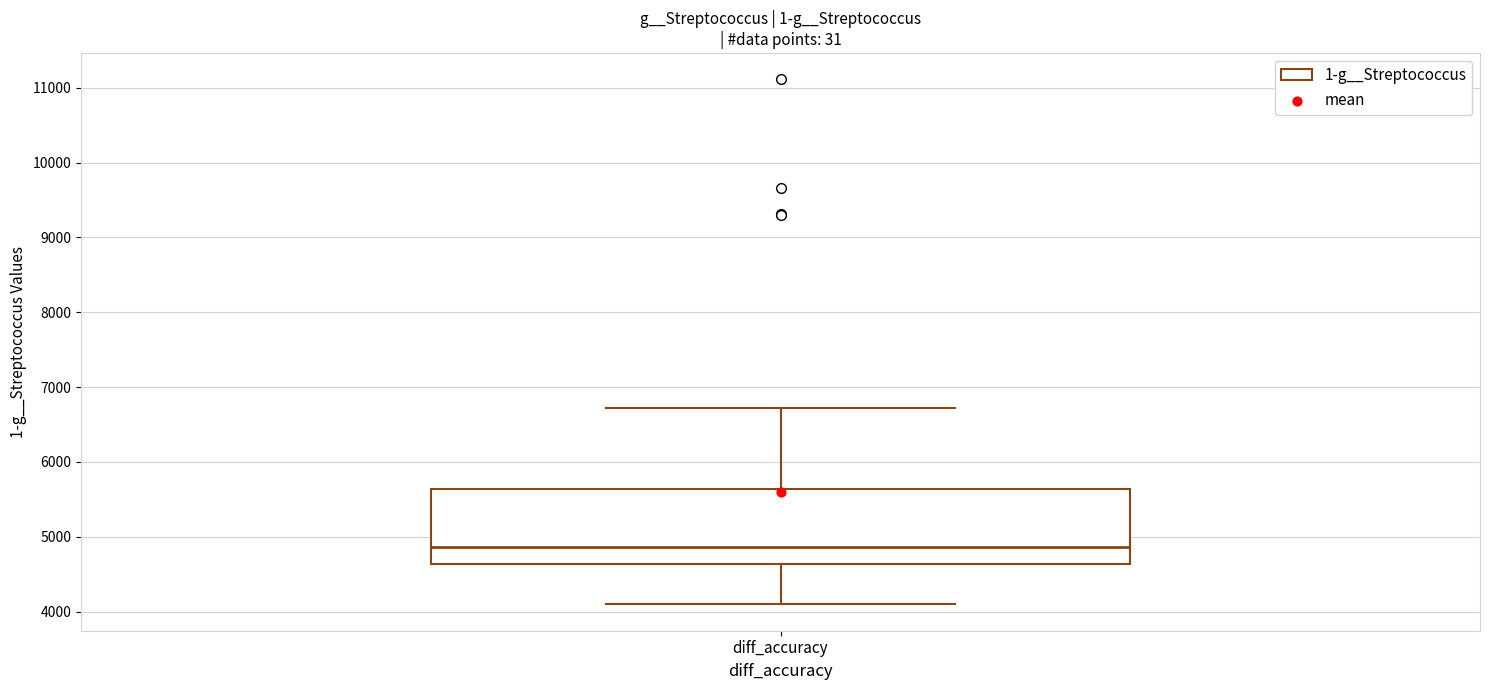

Read this box plot against the y-axis: the position of the median line, the range covered by the box, and the ends of both whiskers. The values are not printed on the chart, so give them approximately, as read against the axis.

median 4900, box 4600 to 5600, whiskers 4100 to 6700